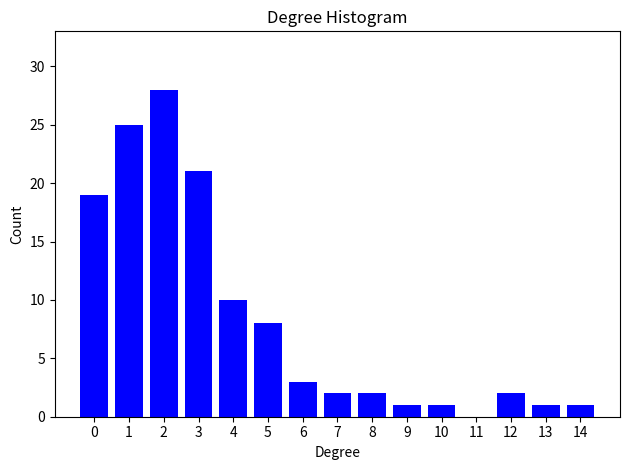

Reading right to left, what are all the values shown in this chart?

14=1	13=1	12=2	11=0	10=1	9=1	8=2	7=2	6=3	5=8	4=10	3=21	2=28	1=25	0=19